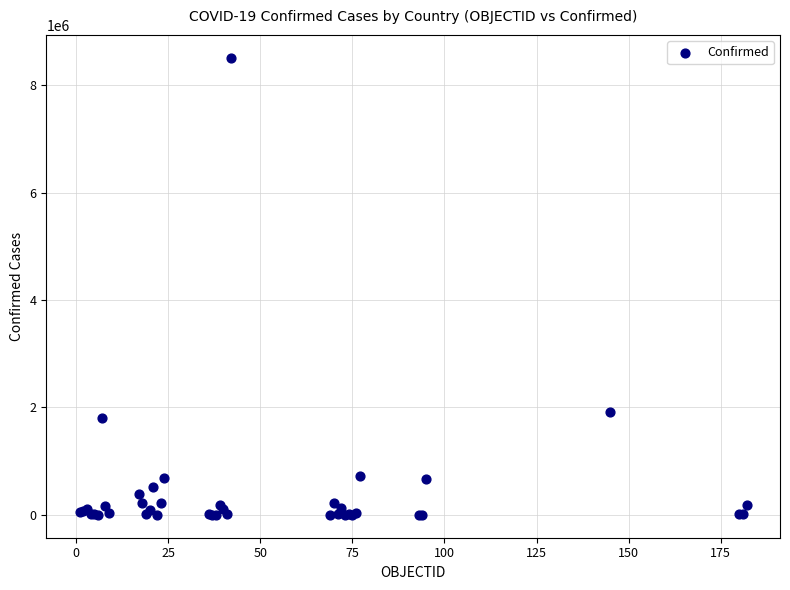

What Y value in the scatter plot is closest to 4255972?

1923132